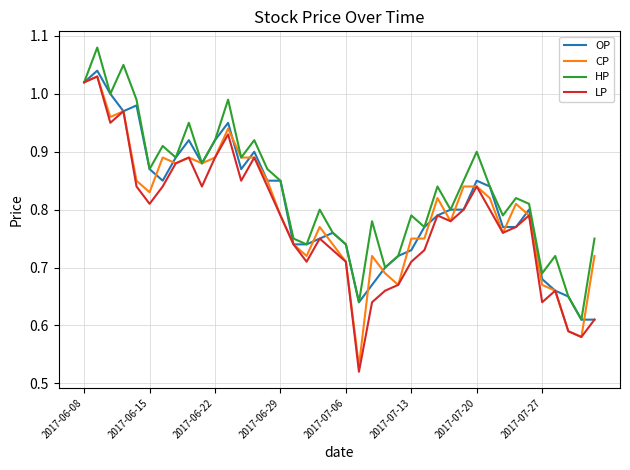

Which series has the largest total across all categories?

HP